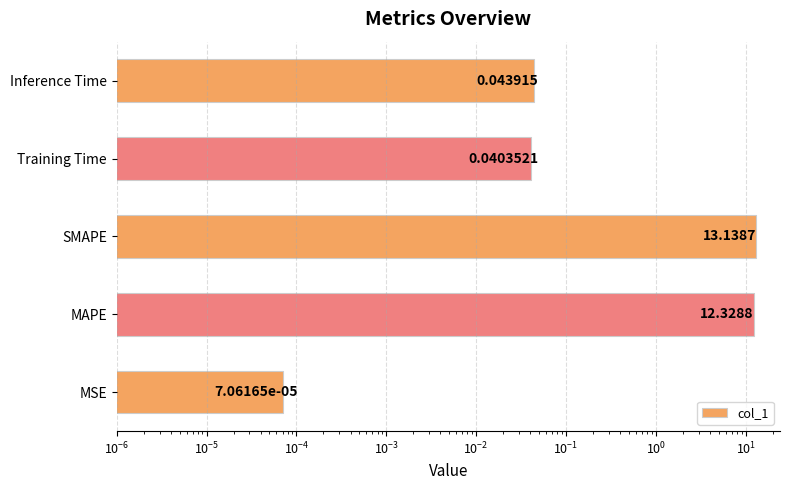

True or false: the data shows 8.3 at SMAPE.

False